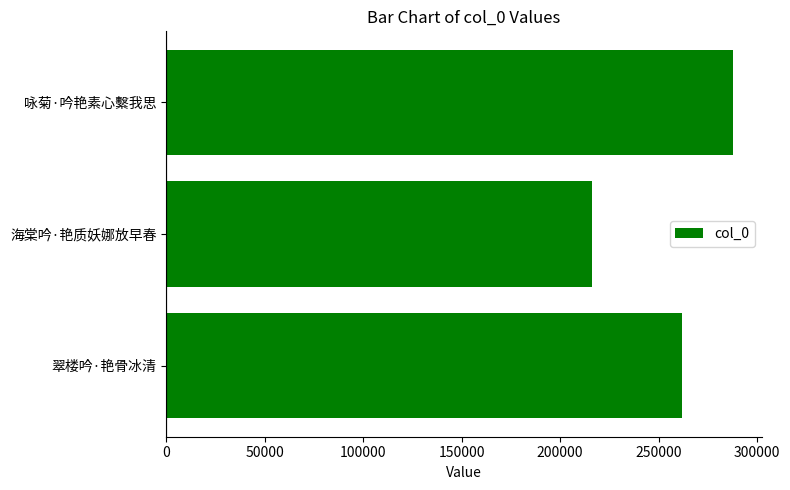

Count the values in the range 215960 to 288000.

3